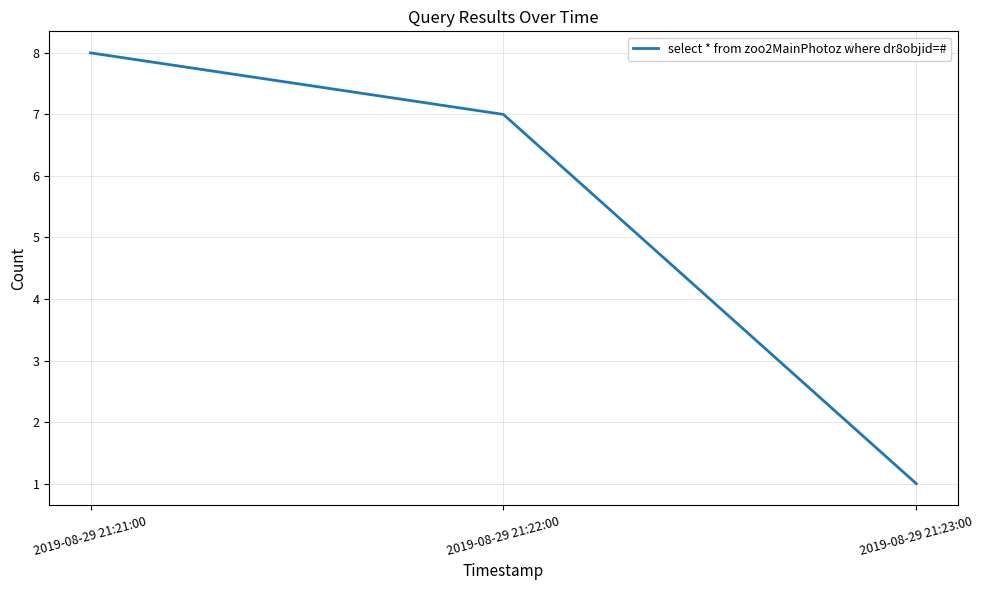

Reading left to right, list all the values displayed in this chart.

8	7	1